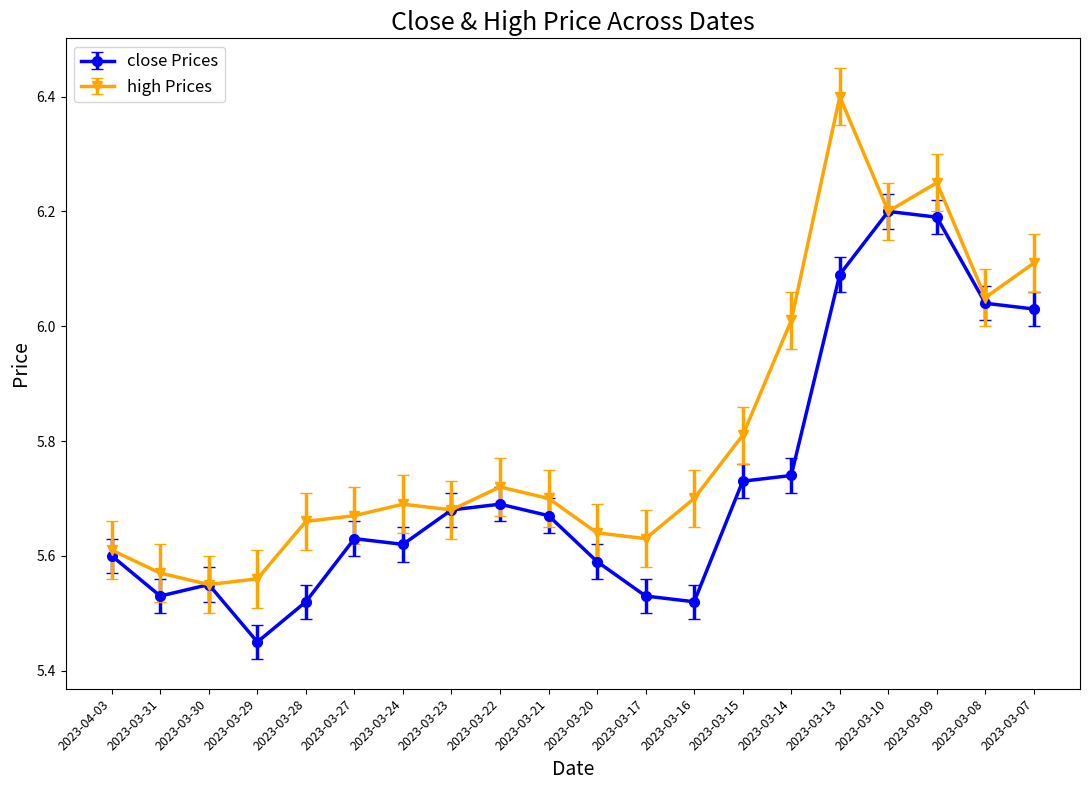

At which category does the chart reach its minimum across all series?

2023-03-29